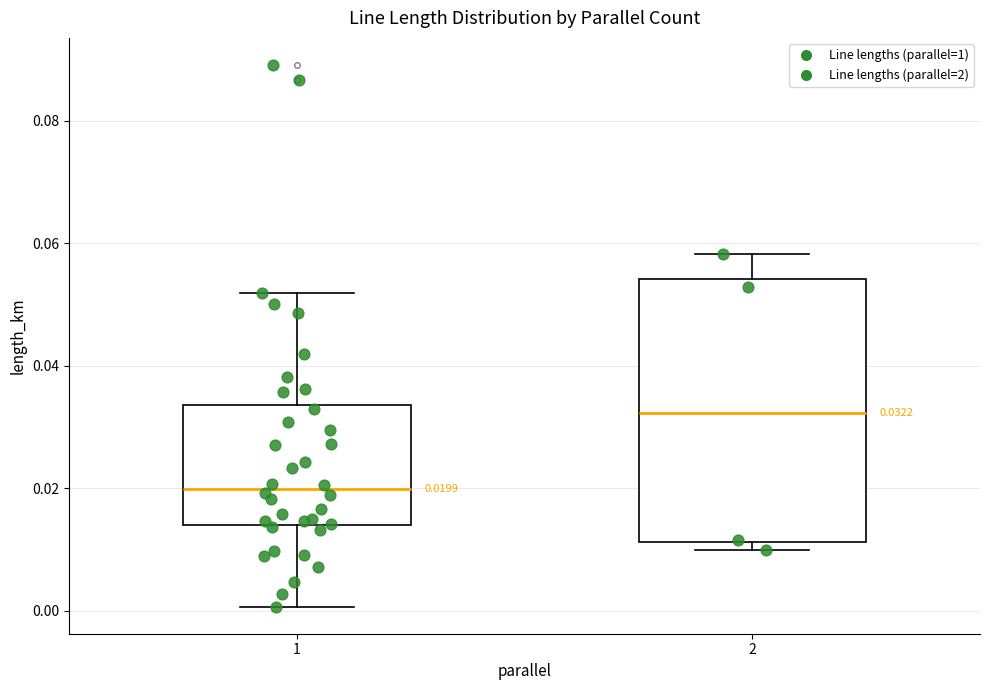

Which box's median line is the lowest?

1